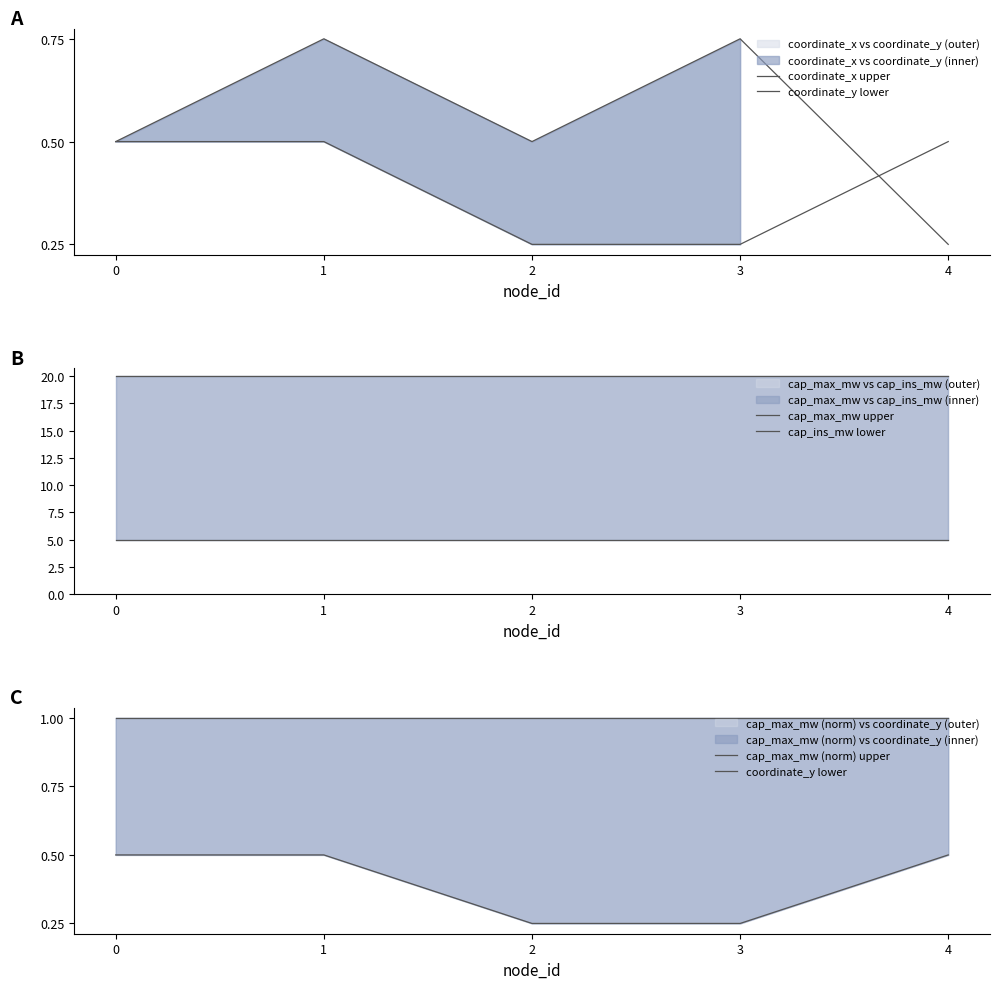

What is the total value across all series at 2?

26.8